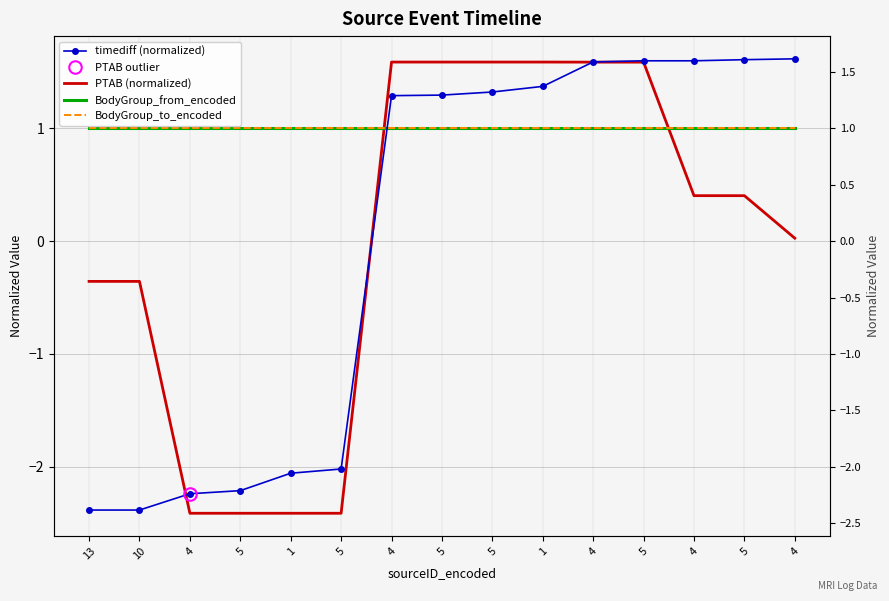

Reading left to right, list all the values displayed in this chart.

timediff (normalized): 13=-2.4	10=-2.4	4=-2.2	5=-2.2	1=-2.1	5=-2.0	4=1.3	5=1.3	5=1.3	1=1.4	4=1.6	5=1.6	4=1.6	5=1.6	4=1.6
PTAB (normalized): 13=-0.4	10=-0.4	4=-2.4	5=-2.4	1=-2.4	5=-2.4	4=1.6	5=1.6	5=1.6	1=1.6	4=1.6	5=1.6	4=0.4	5=0.4	4=0.0
BodyGroup_from_encoded: 13=1.0	10=1.0	4=1.0	5=1.0	1=1.0	5=1.0	4=1.0	5=1.0	5=1.0	1=1.0	4=1.0	5=1.0	4=1.0	5=1.0	4=1.0
BodyGroup_to_encoded: 13=1.0	10=1.0	4=1.0	5=1.0	1=1.0	5=1.0	4=1.0	5=1.0	5=1.0	1=1.0	4=1.0	5=1.0	4=1.0	5=1.0	4=1.0